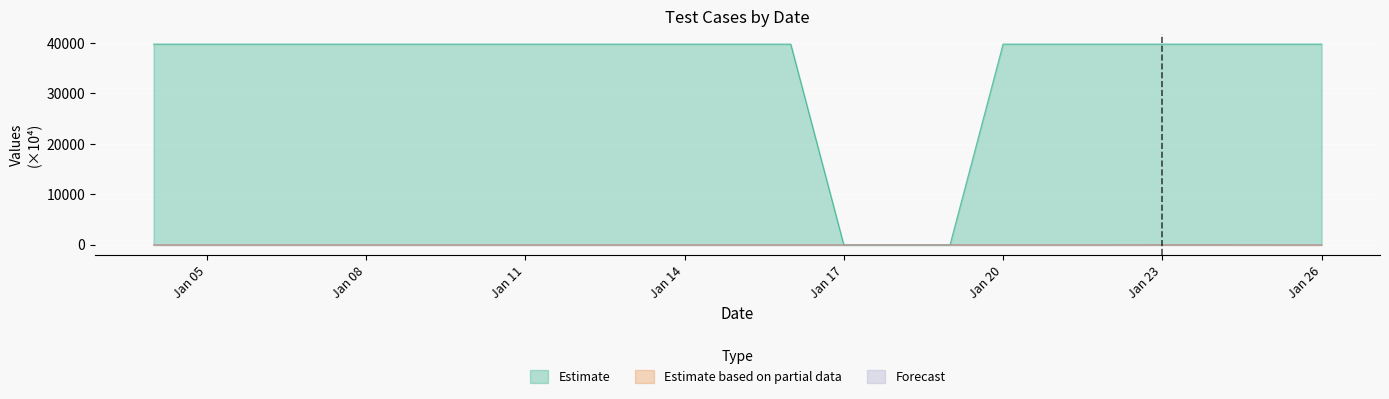

How many values in the Estimate series are below 39787?

3